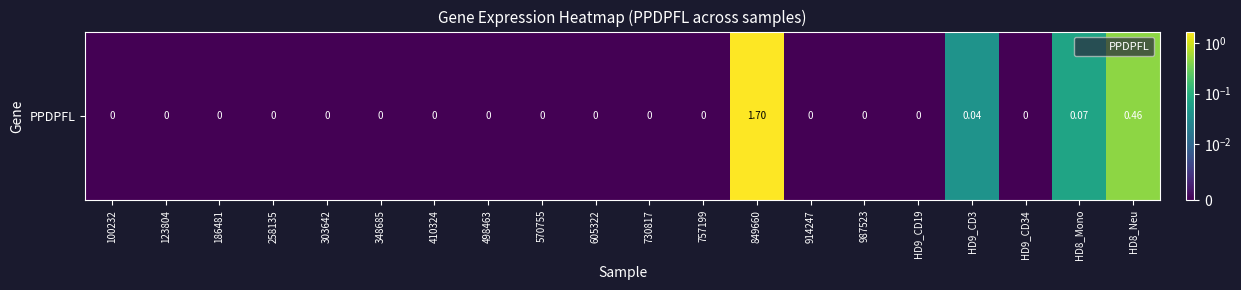

What is the maximum value shown in the chart?

1.7